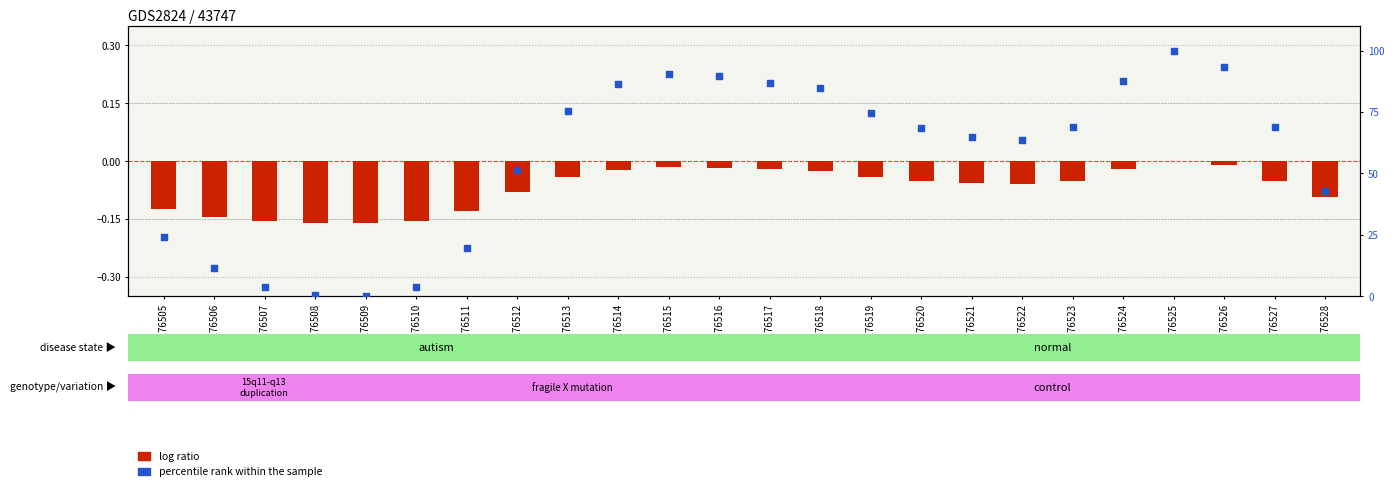

At which category is the sum across all series the highest?

GSM176525